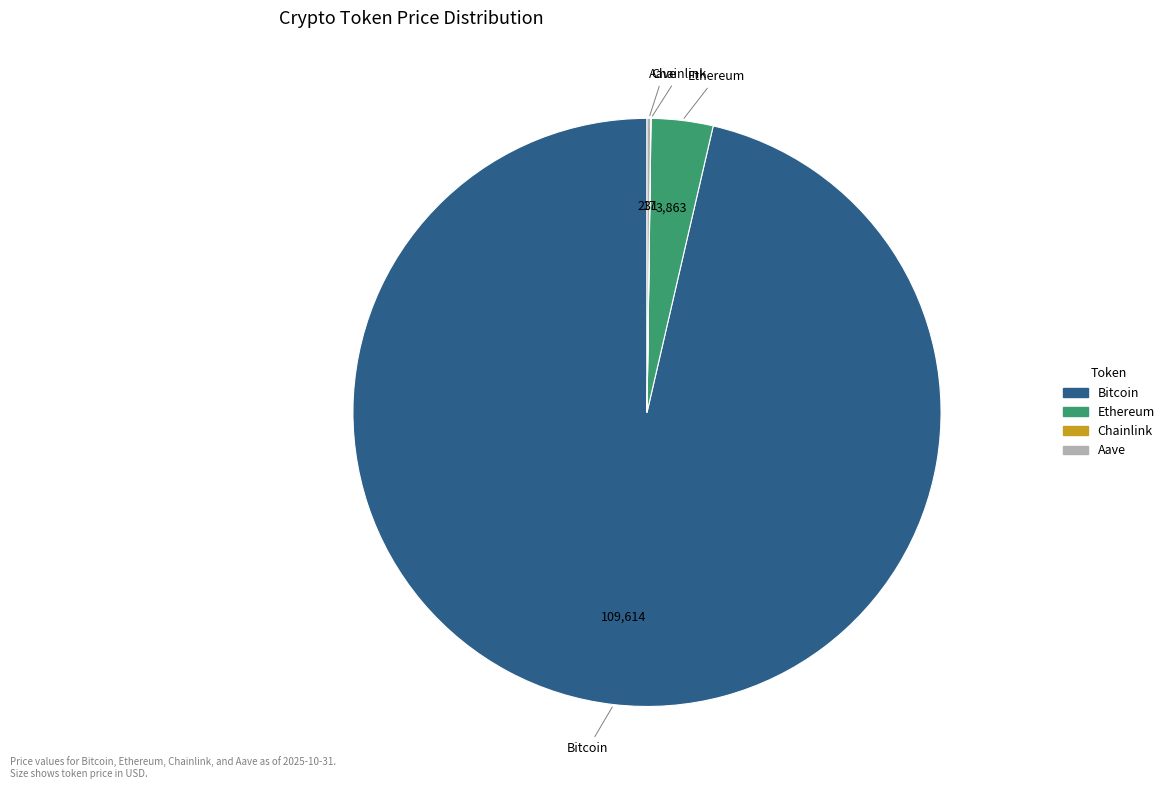

Does any single category account for the majority?

Yes